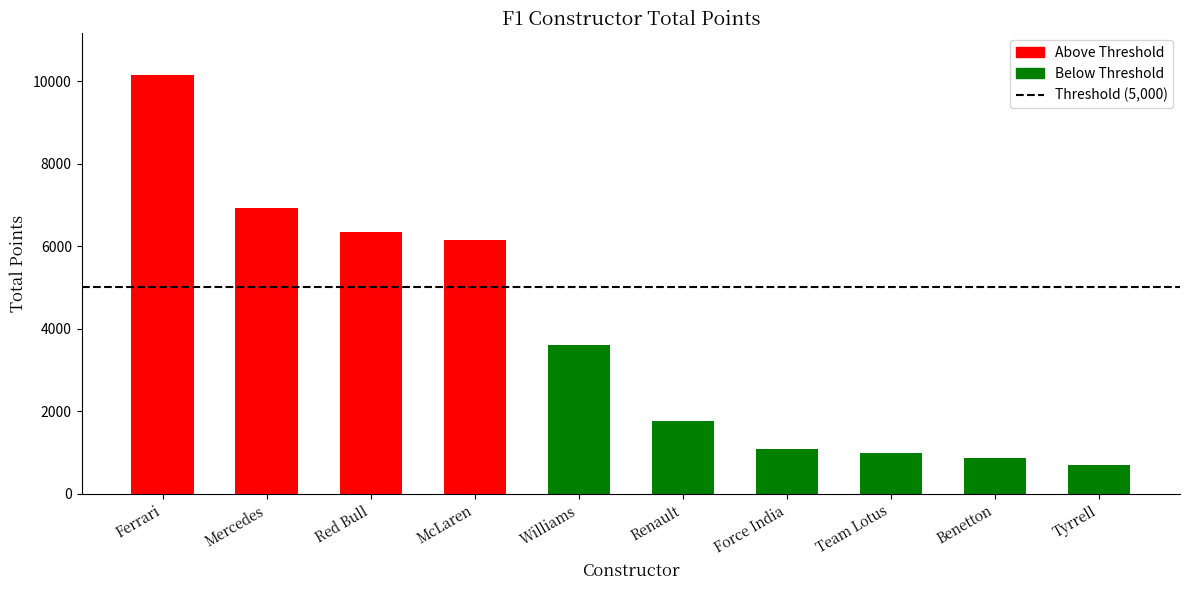

How many values are below 3599?

5